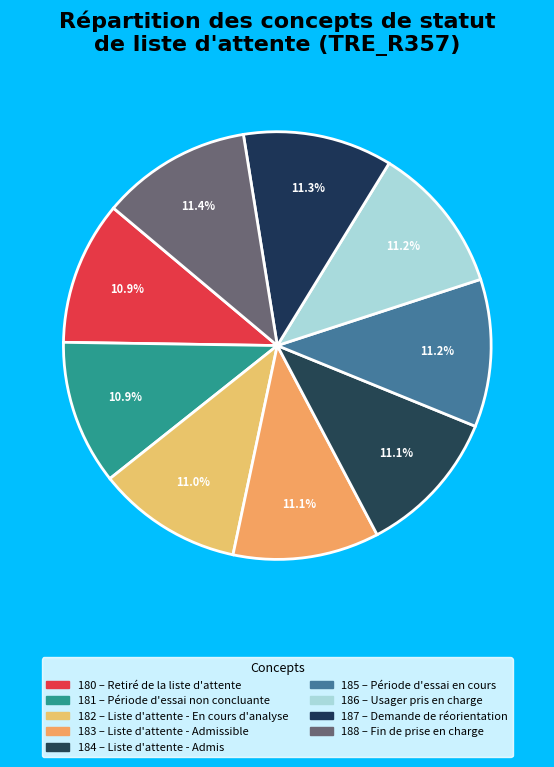

How many segments does this pie chart have?

9